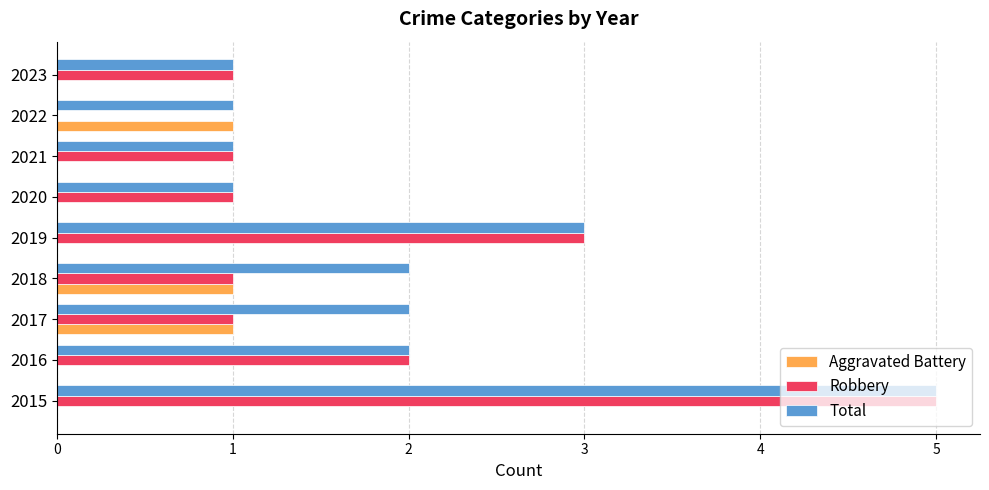

What is the average value of the Robbery series?

2